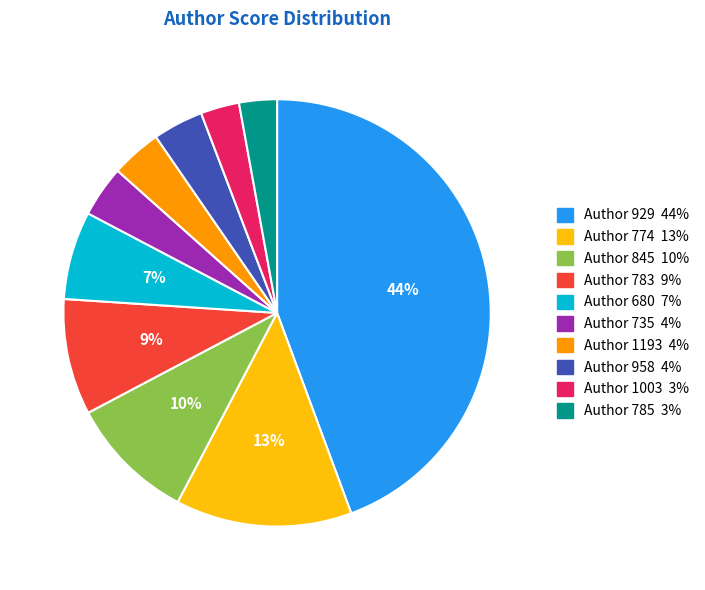

To the nearest percent, what is the average slice percentage?

10%